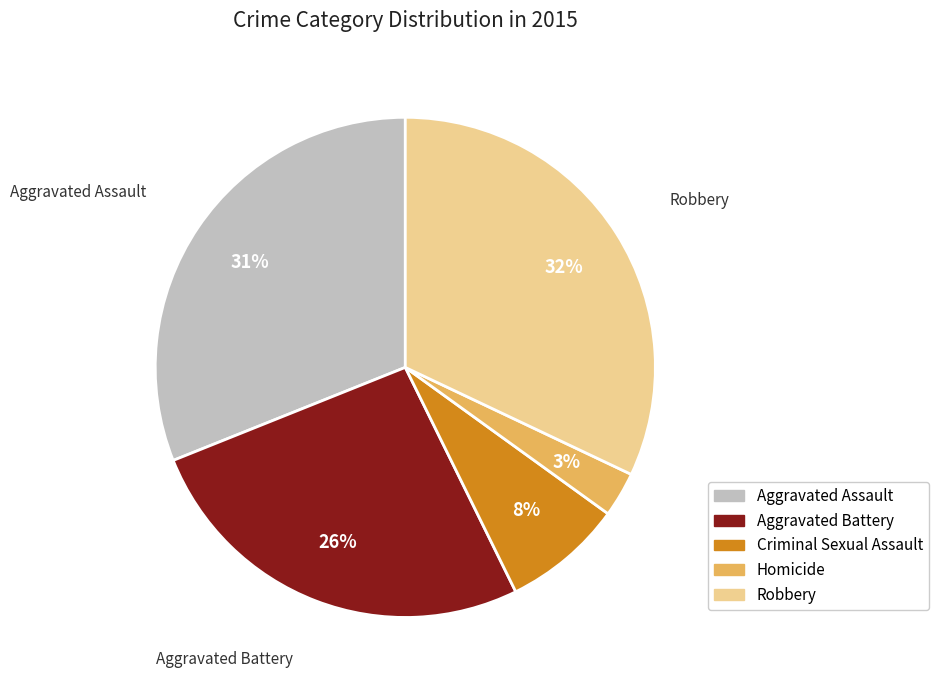

To the nearest percent, what is the difference between the largest and smallest slice percentages?

29%